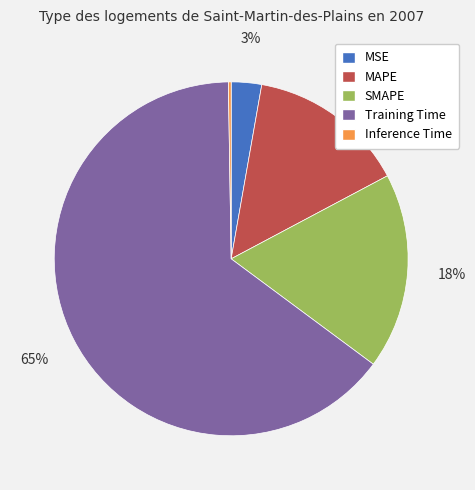

Which category has the biggest portion of the pie?

Training Time